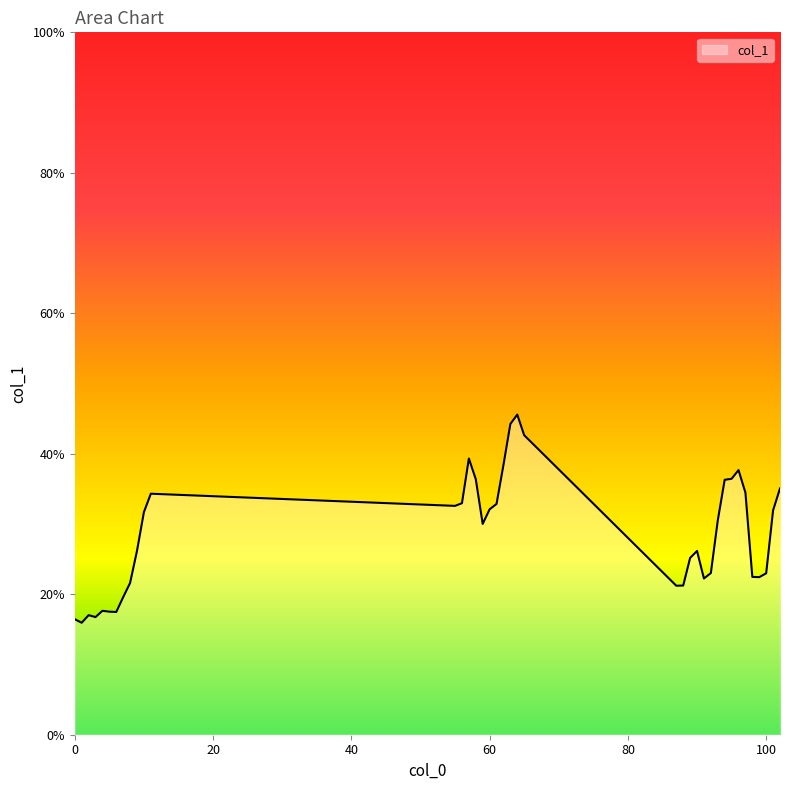

Does the chart display data point markers on the line(s)?

No